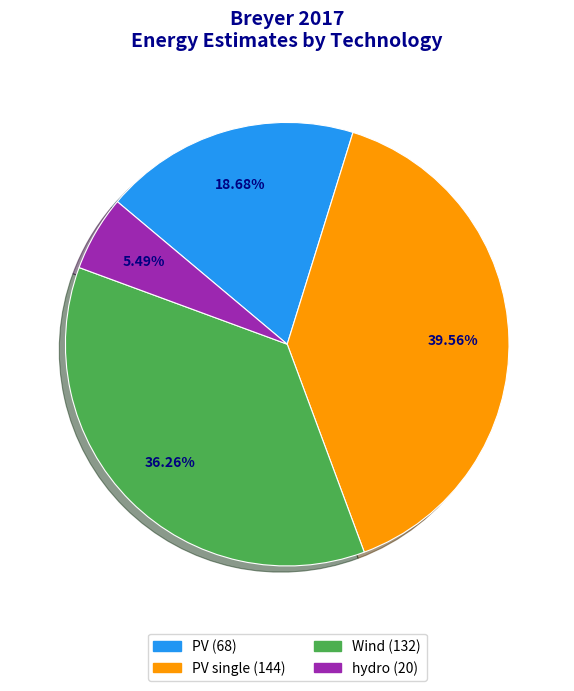

Does any single category account for the majority?

No